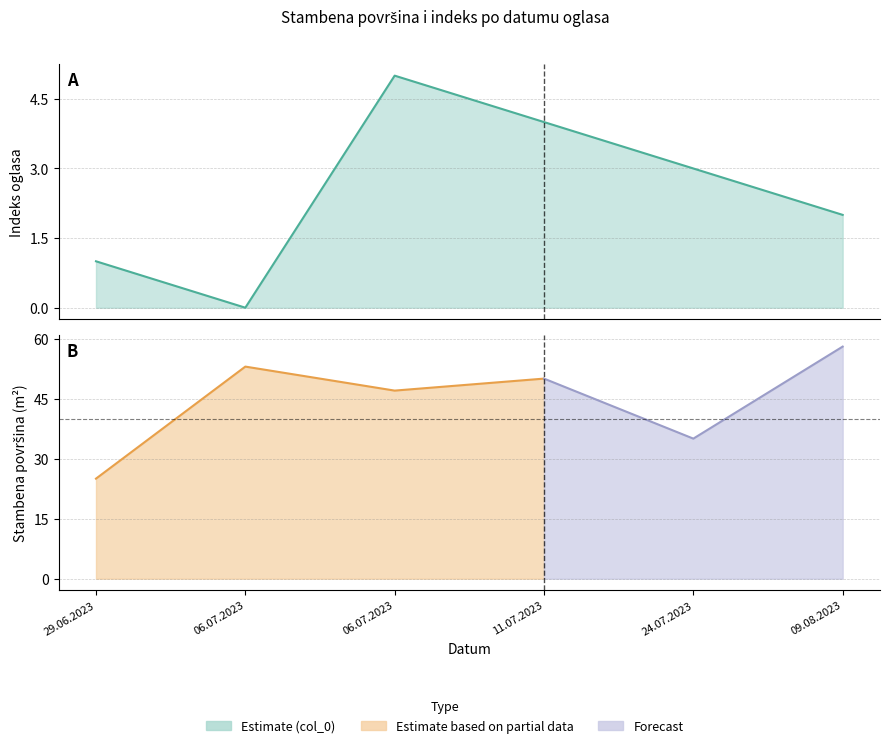

List the labels in order of value, largest first.

06.07.2023, 11.07.2023, 24.07.2023, 09.08.2023, 29.06.2023, 06.07.2023